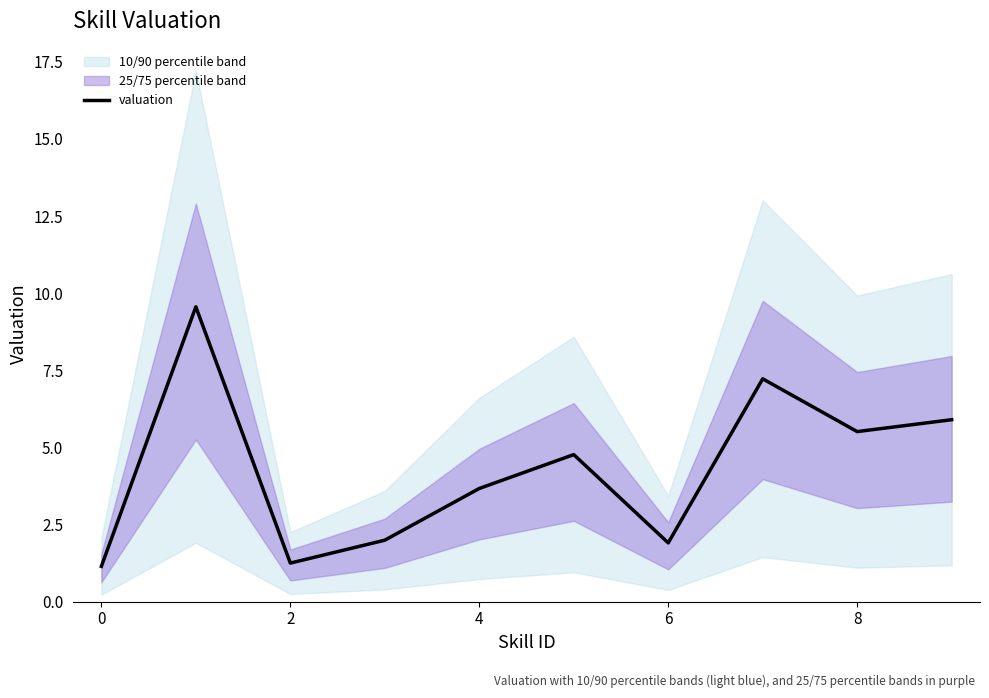

True or false: there are more than 1 points higher than both neighbors.

True